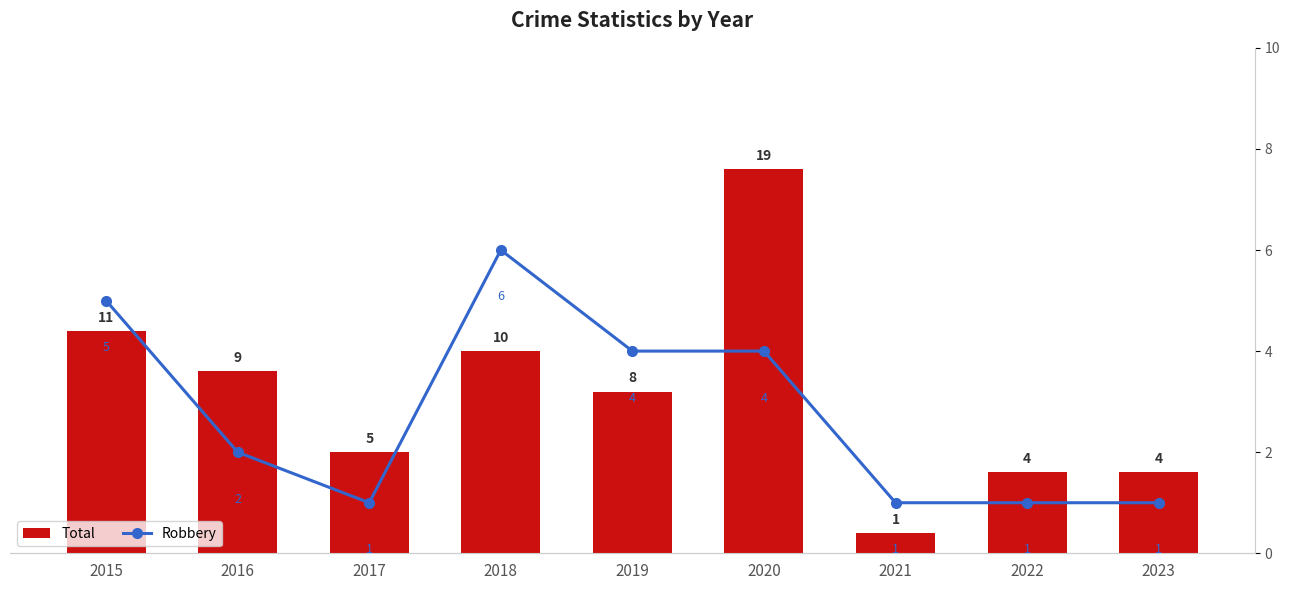

List the labels in order of Total value, smallest first.

2021, 2022, 2023, 2017, 2019, 2016, 2018, 2015, 2020